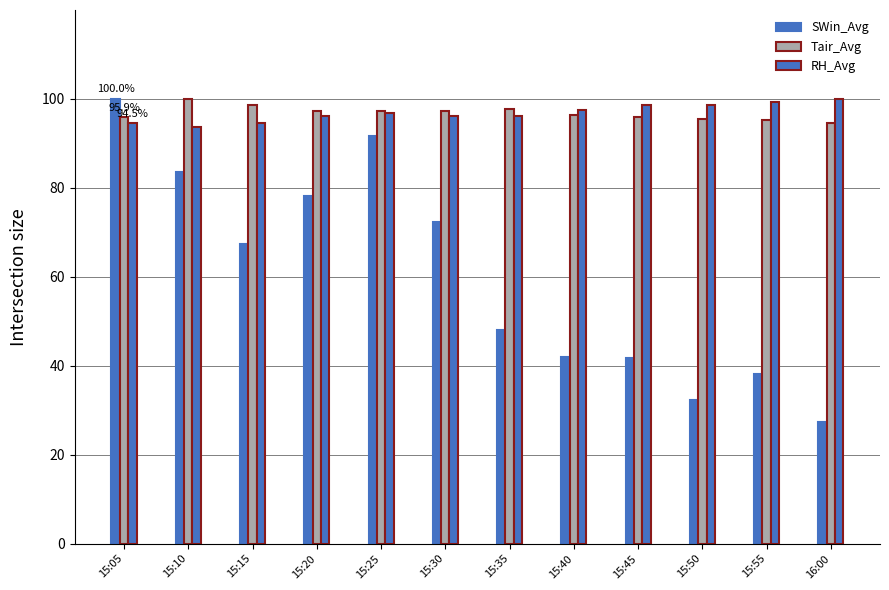

How many values in the SWin_Avg series are below 67?

6